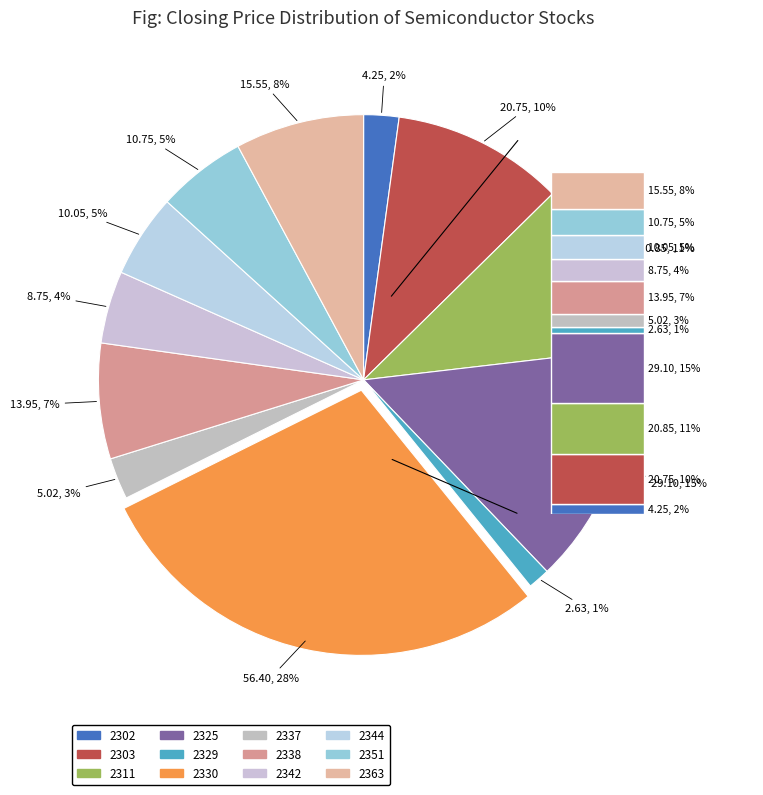

Between 2337 and 2311, which is larger?

2311